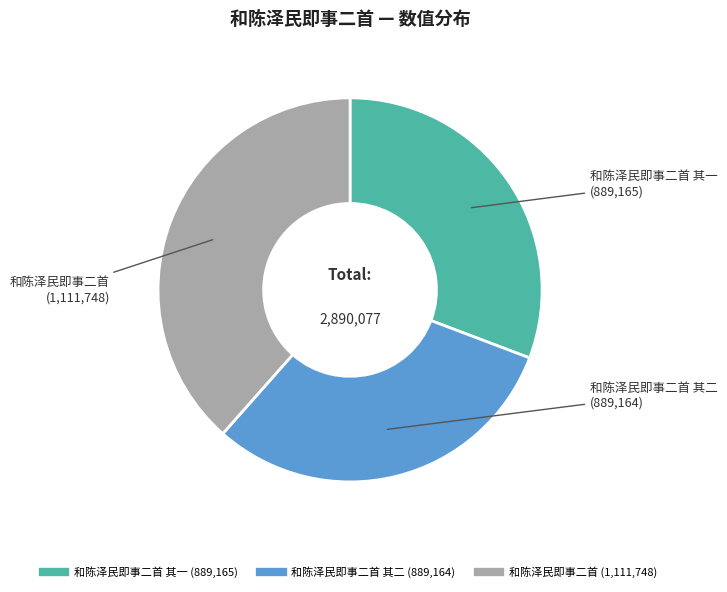

Does any single category account for the majority?

No